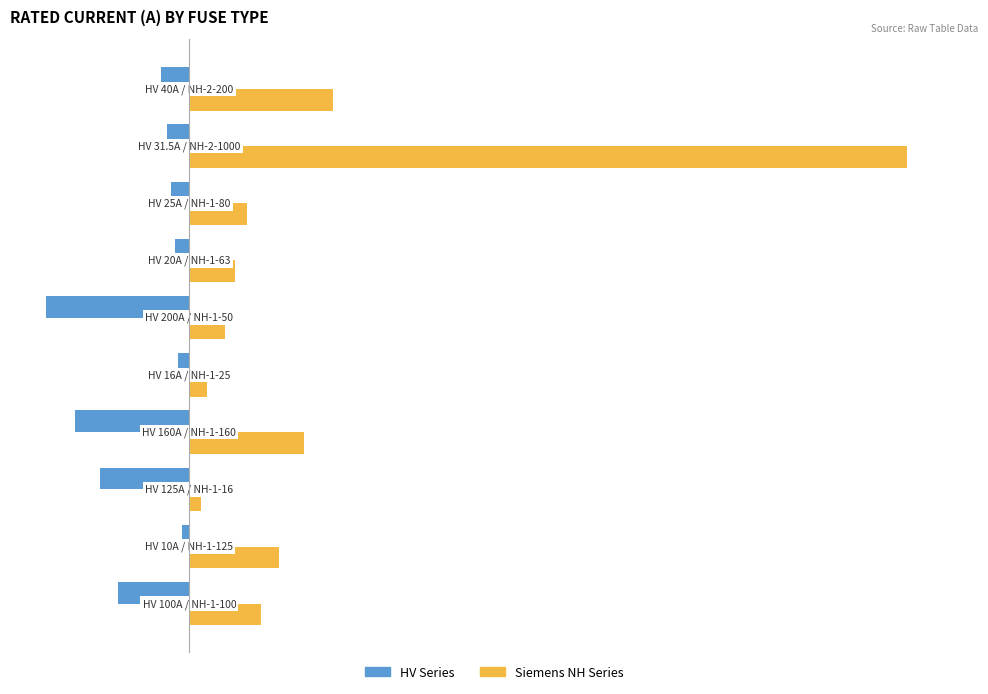

What are all the series names shown in the legend?

HV Series, Siemens NH Series